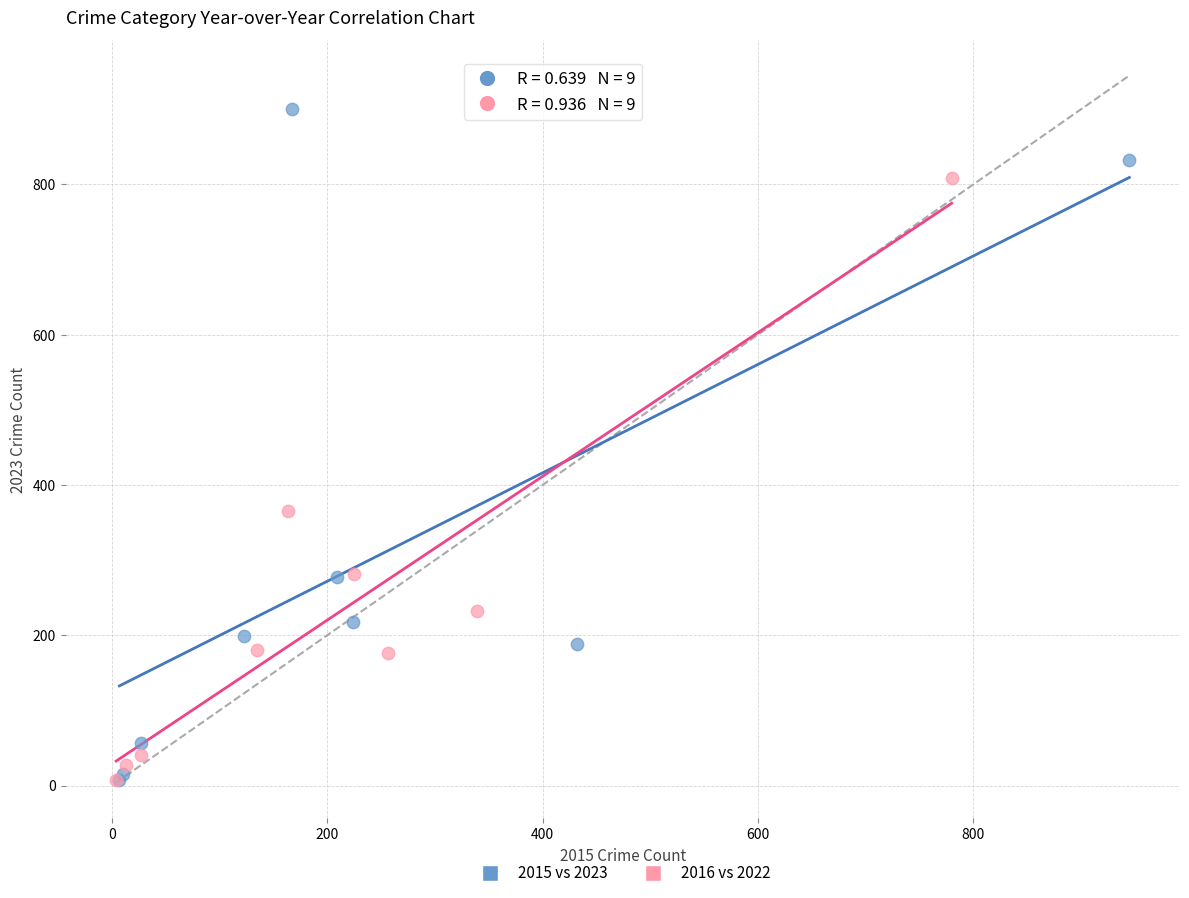

Which series reaches the maximum Y coordinate?

2015 vs 2023